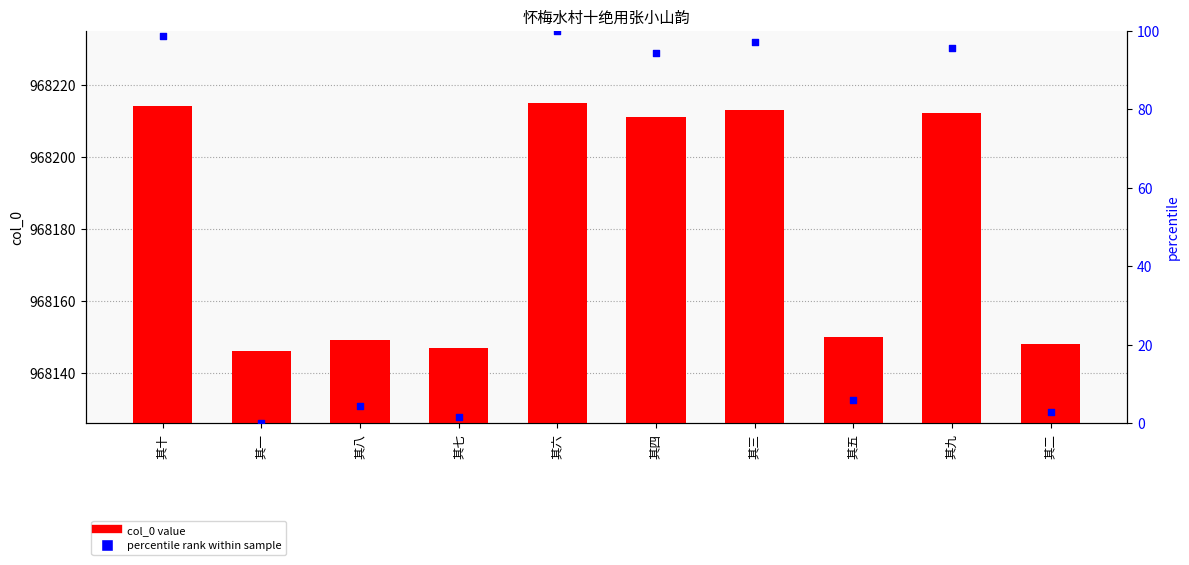

Which series has the widest spread of Y values?

percentile rank